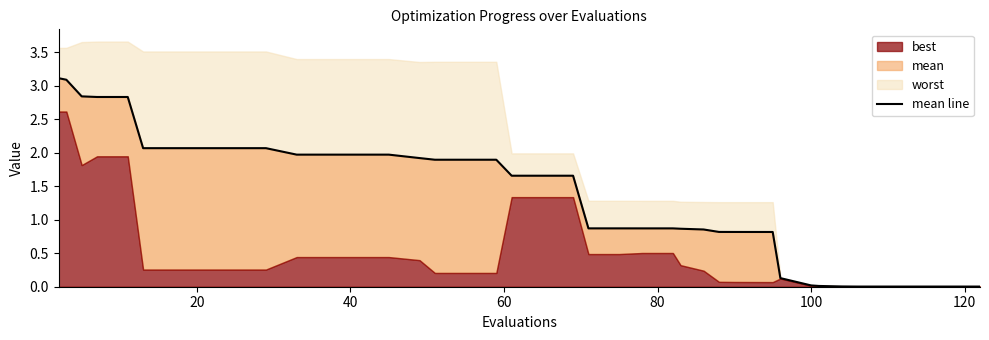

Reading left to right, extract all data points from this chart.

3.1	3.1	2.8	2.8	2.8	2.1	2.1	2.1	2.1	2.1	2.0	2.0	2.0	2.0	1.9	1.9	1.9	1.9	1.7	1.7	1.7	0.9	0.9	0.9	0.9	0.9	0.9	0.8	0.8	0.8	0.8	0.1	0.0	0.0	0.0	0.0	0.0	0.0	0.0	0.0